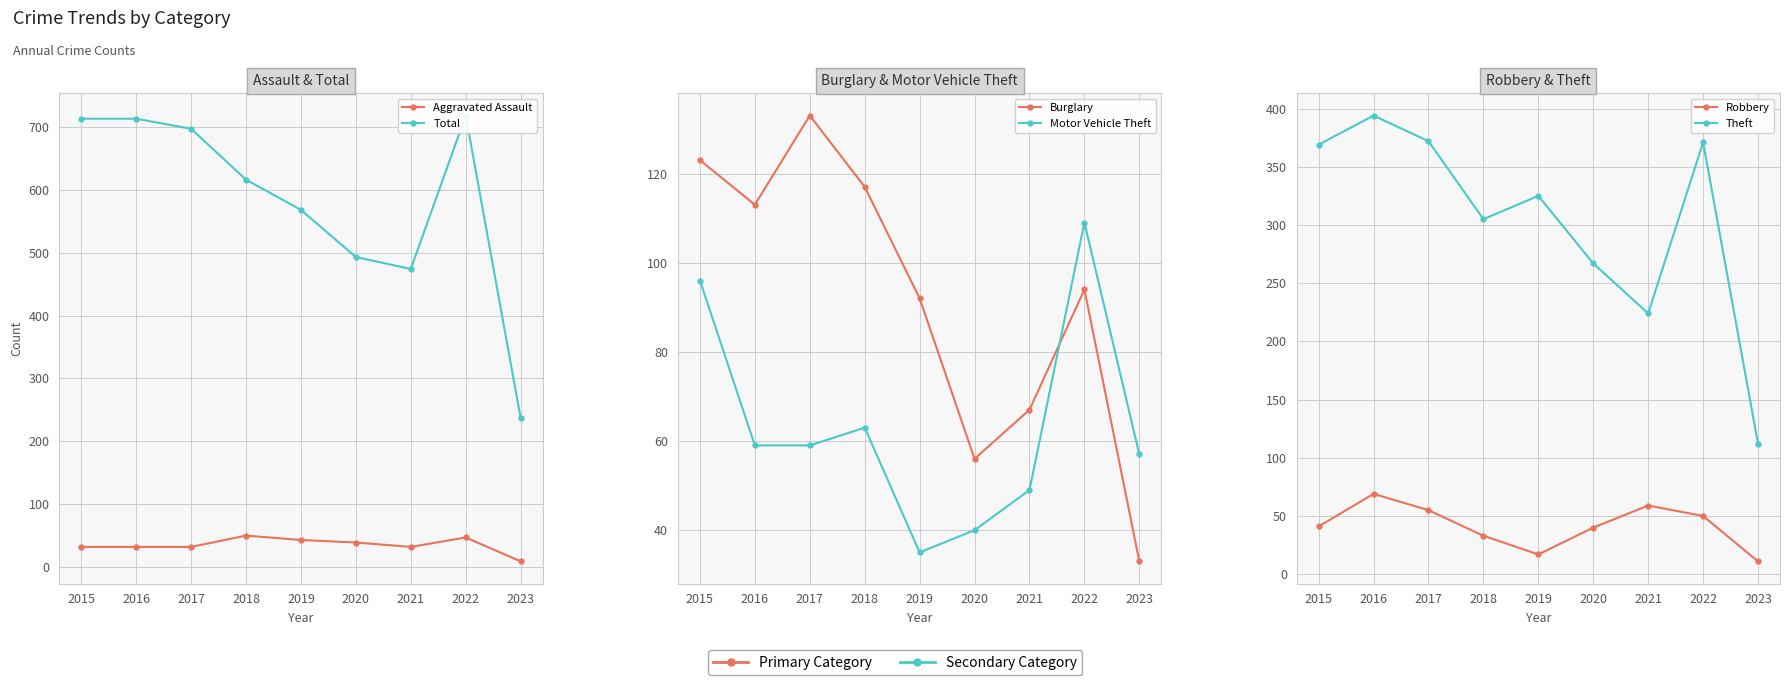

Reading left to right, what are all the values shown in this chart?

Aggravated Assault: 32	32	32	50	43	39	32	47	9
Total: 713	713	697	616	568	493	474	718	237
Burglary: 123	113	133	117	92	56	67	94	33
Motor Vehicle Theft: 96	59	59	63	35	40	49	109	57
Robbery: 41	69	55	33	17	40	59	50	11
Theft: 369	394	372	305	325	267	224	371	112